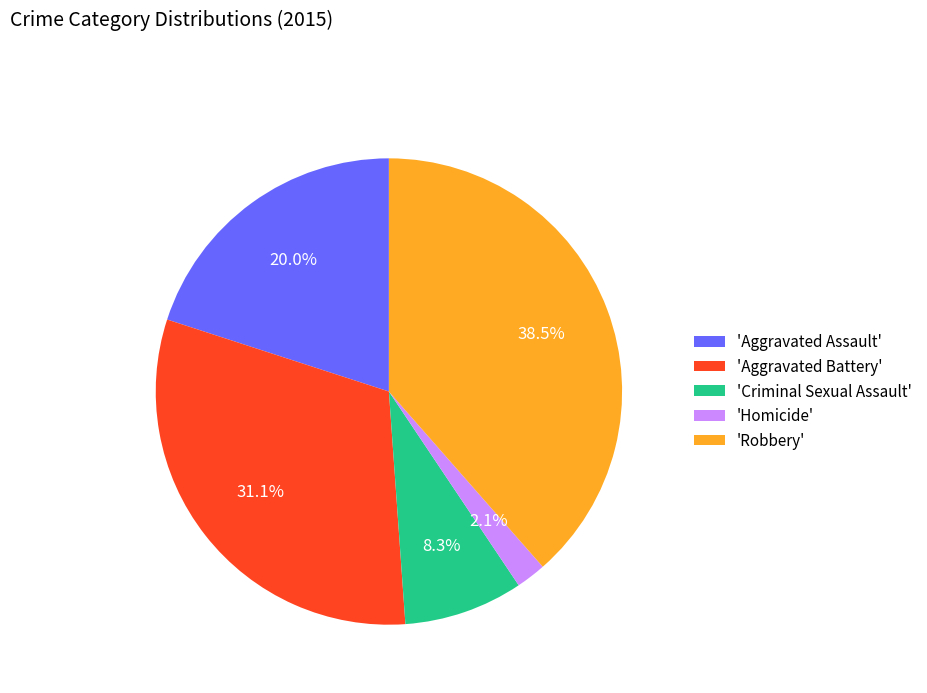

Rank the categories by value from highest to lowest.

'Robbery', 'Aggravated Battery', 'Aggravated Assault', 'Criminal Sexual Assault', 'Homicide'